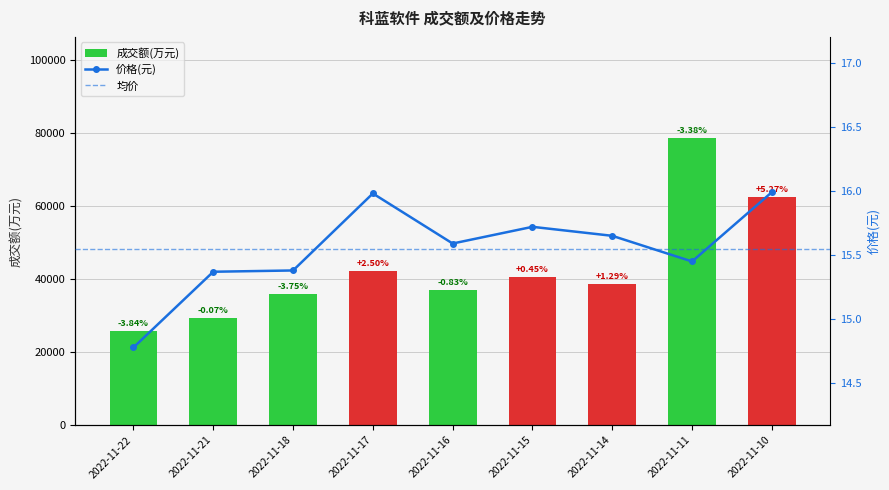

What is the change in value from 2022-11-18 to 2022-11-16?

+0.2